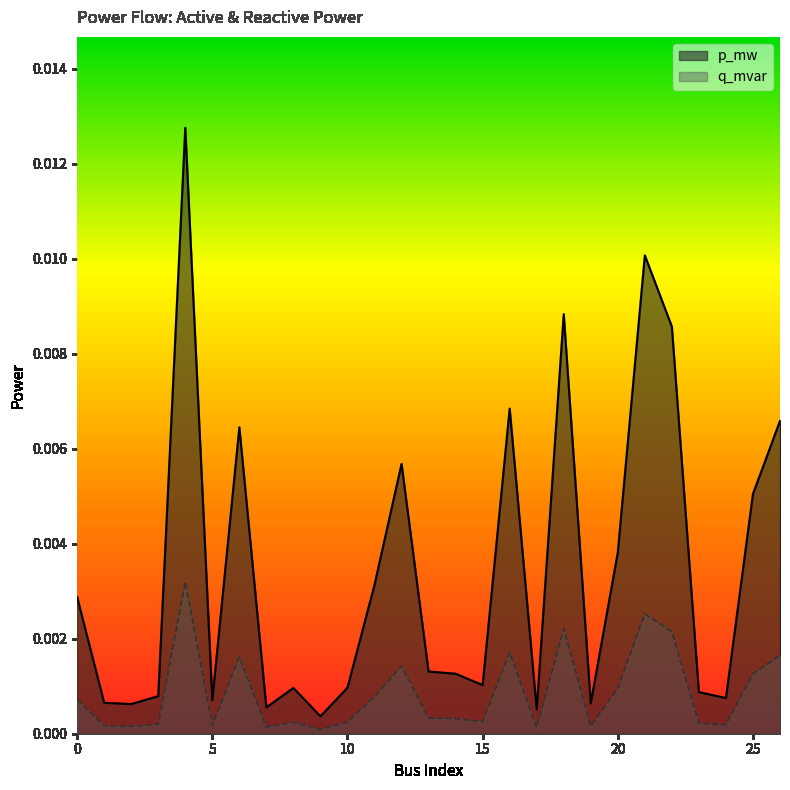

Is it true that p_mw equals 0.0 at 25?

True